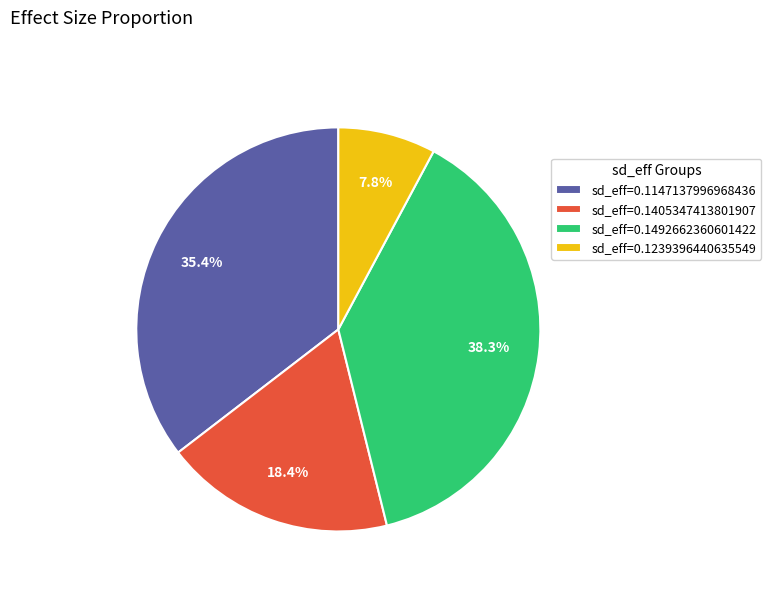

Between sd_eff=0.1405347413801907 and sd_eff=0.1492662360601422, which is larger?

sd_eff=0.1492662360601422